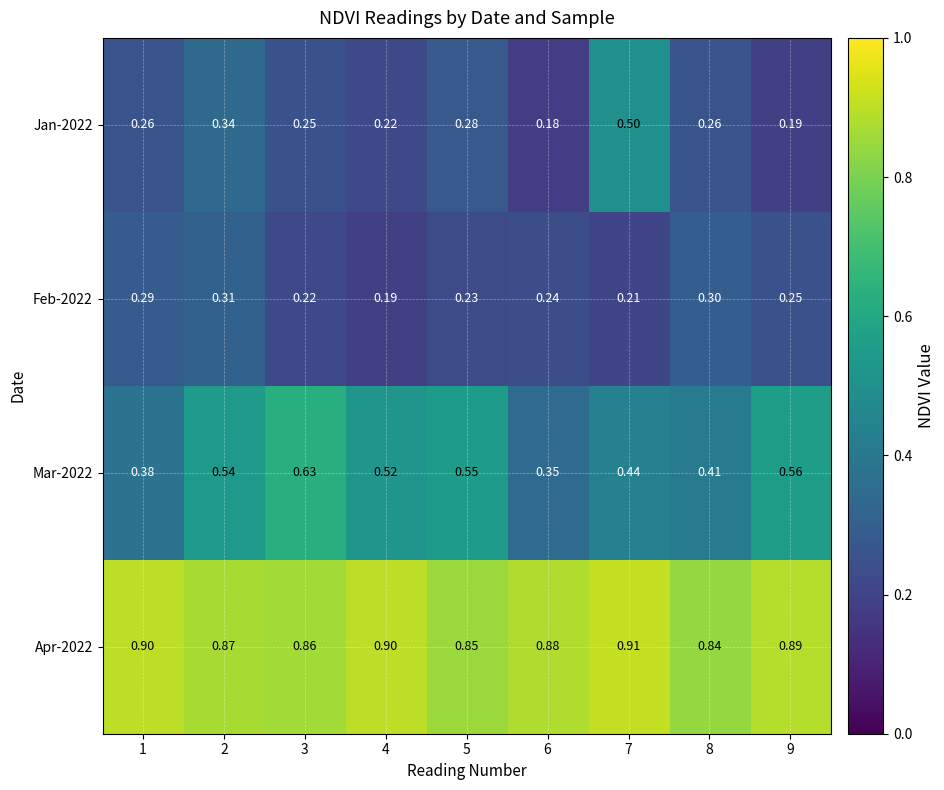

How many categories are shown in the chart?

9